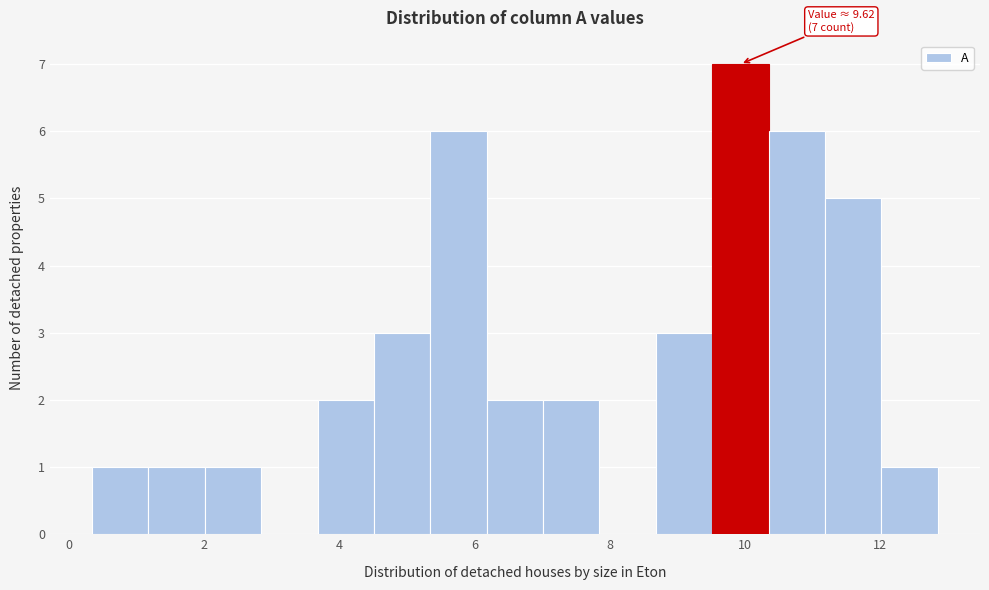

Which range on the x-axis has the tallest bar?

9.6 to 10.4